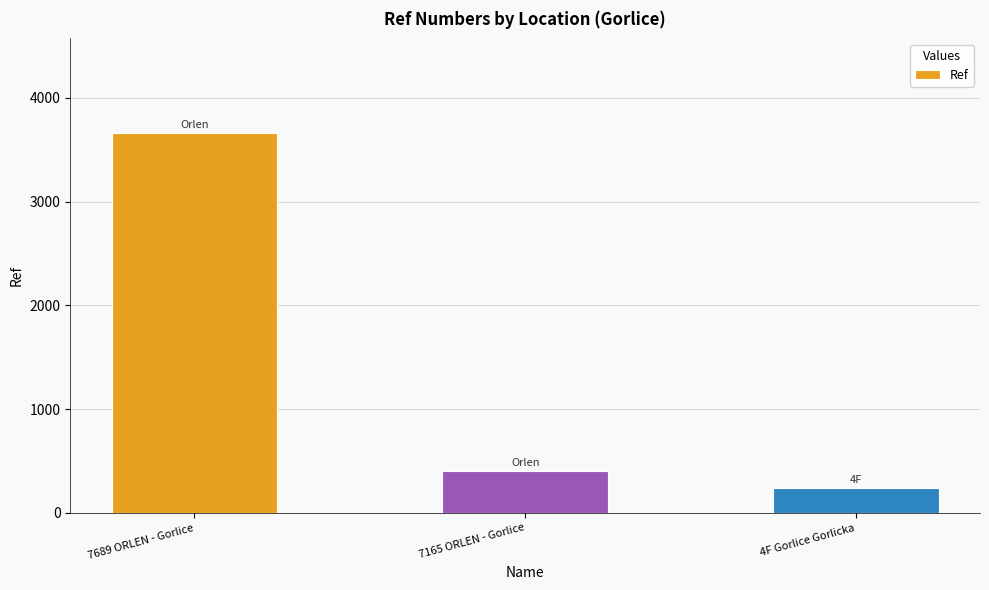

At which label is the value closest to 1951?

7165 ORLEN - Gorlice